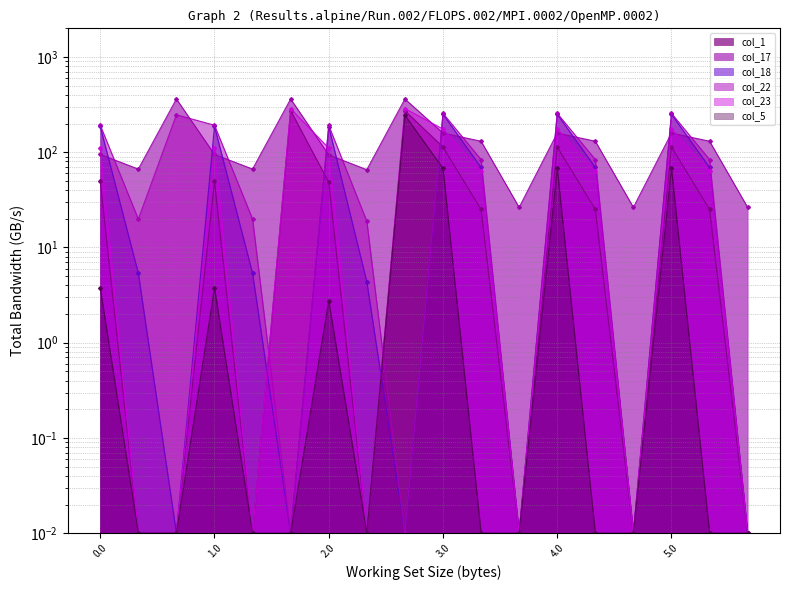

True or false: col_22 has a value of 0.0 at 2.2.

True